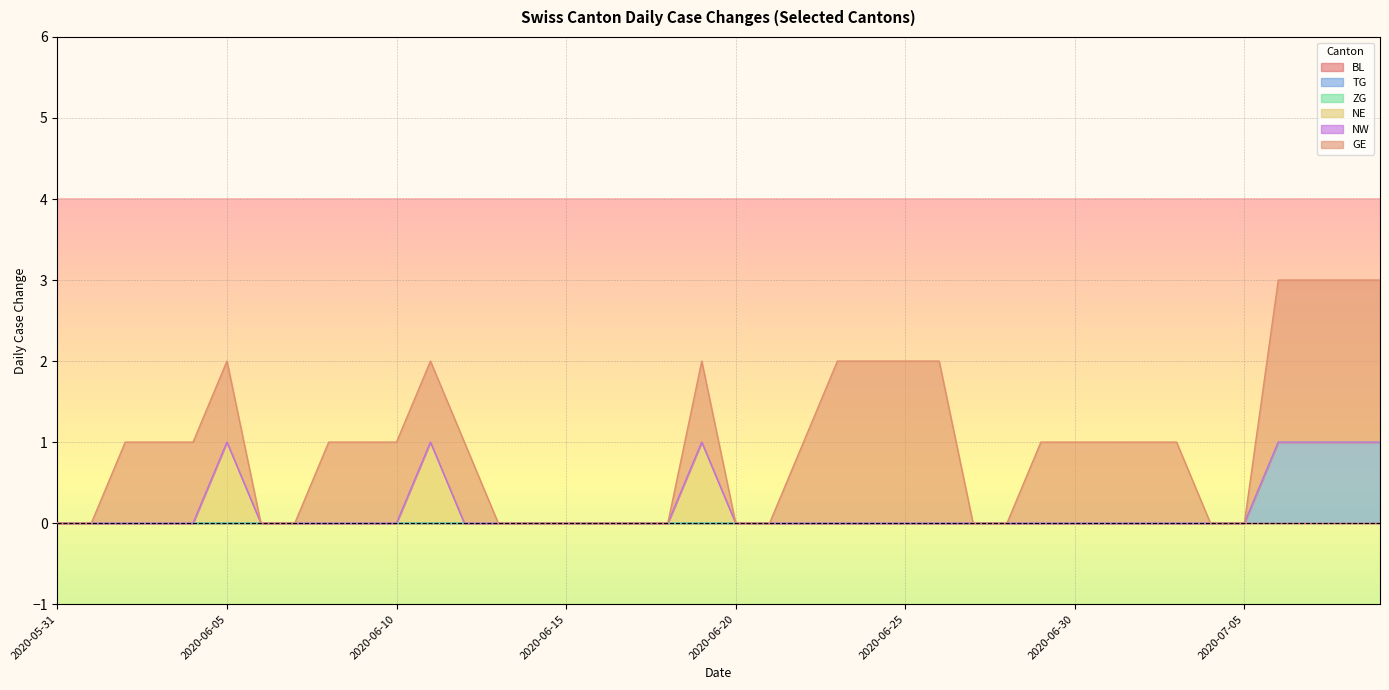

Where is NW nearest to the value 0?

2020-05-31